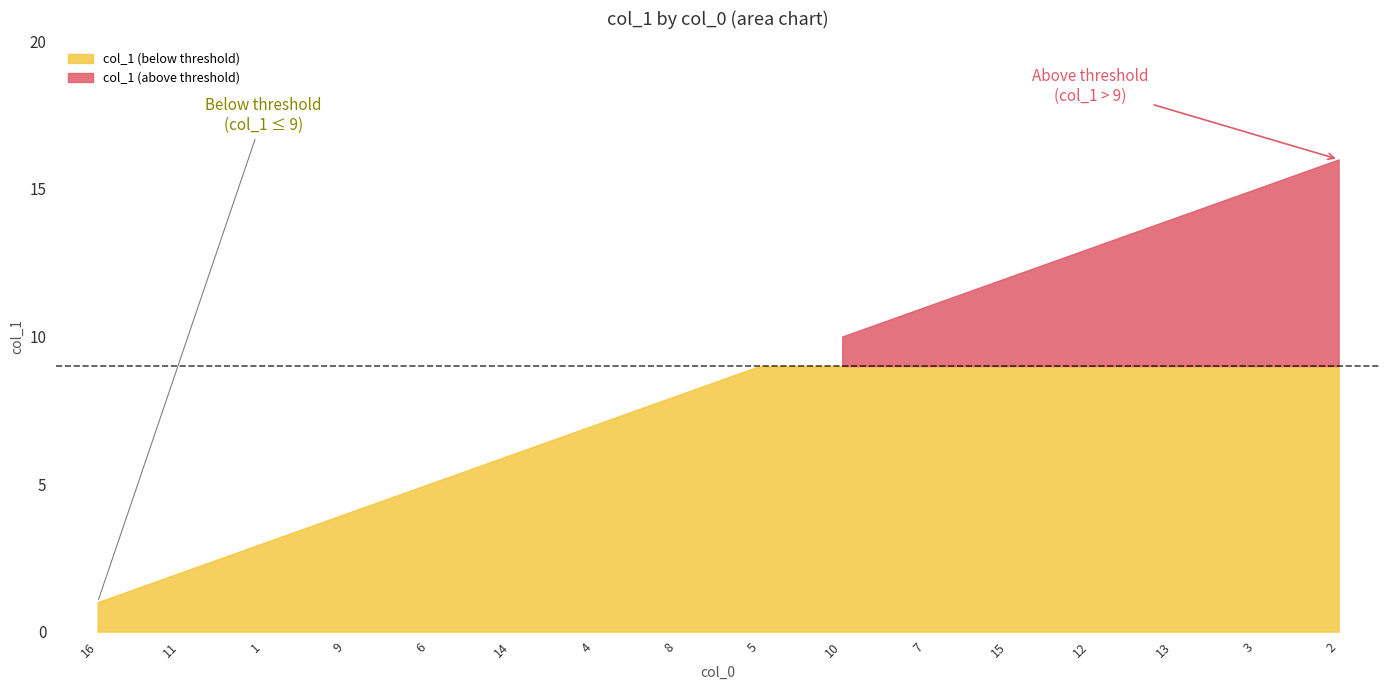

Where does the data first go above 9?

10